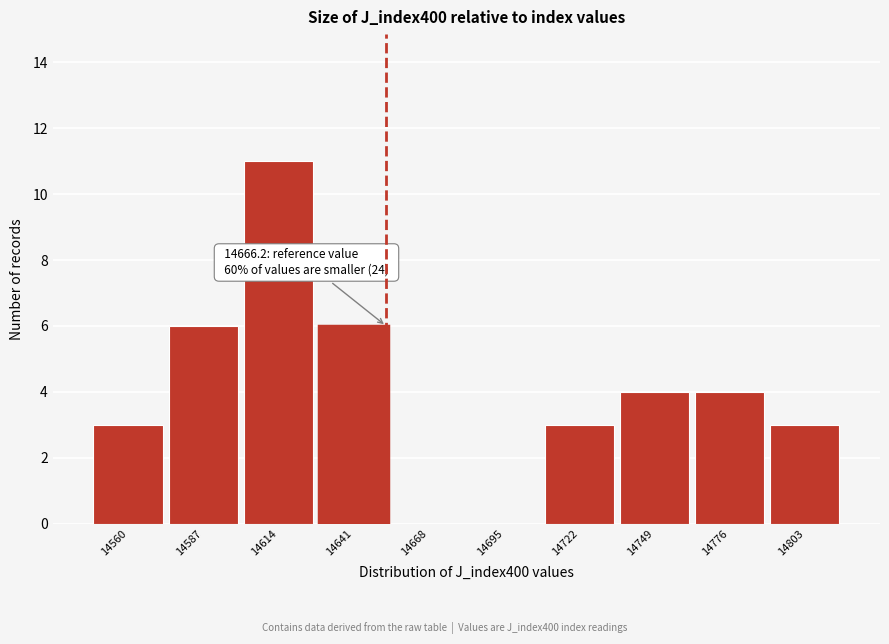

Reading left to right, what are all the values shown in this chart?

14560=3	14587=6	14614=11	14641=6	14668=0	14695=0	14722=3	14749=4	14776=4	14803=3